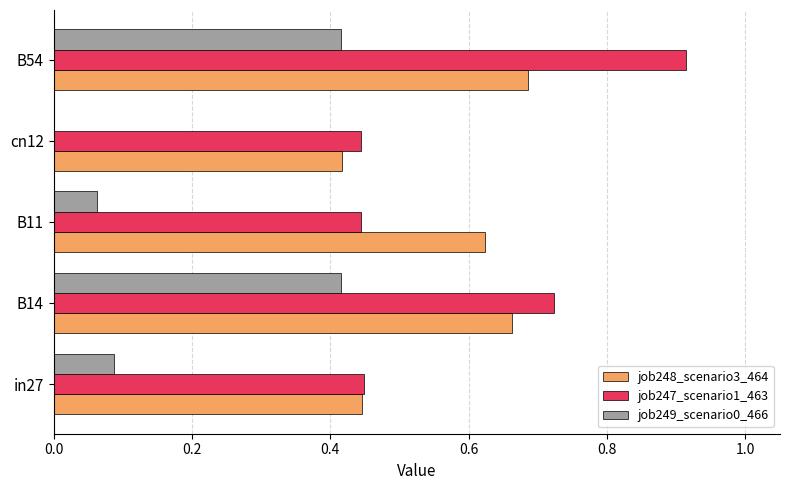

Which series changed the most between B14 and B11?

job249_scenario0_466